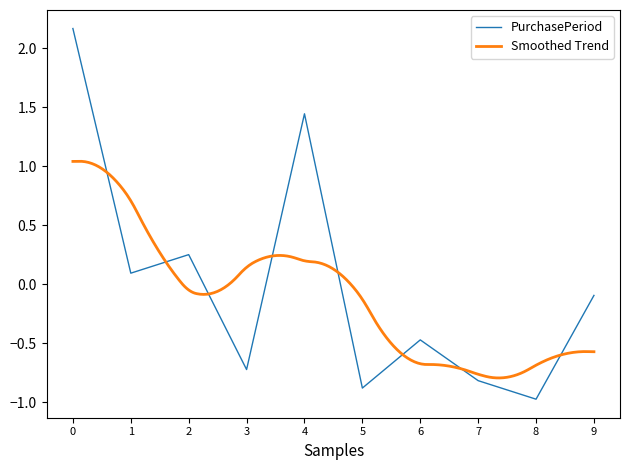

The PurchasePeriod series shows -1.3 at 7. True or false?

False